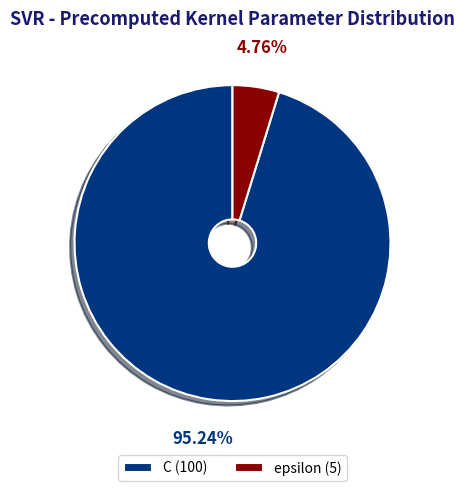

Which has a higher value, epsilon (5) or C (100)?

C (100)